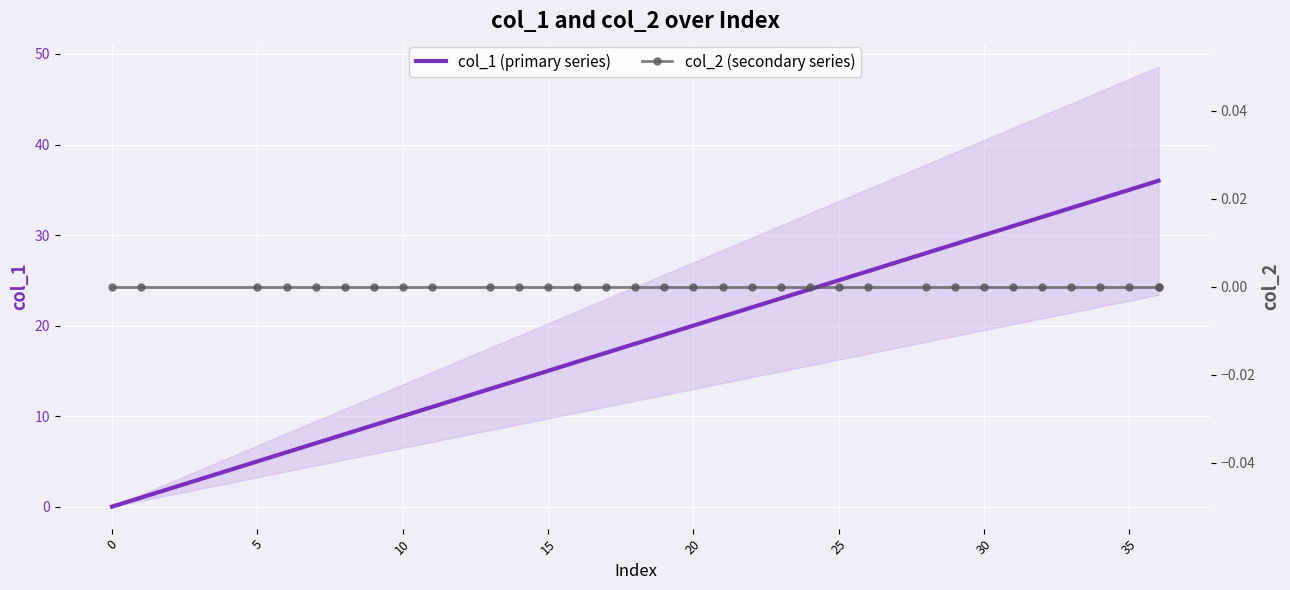

True or false: col_2 (secondary series) and col_1 (primary series) intersect in this chart.

False